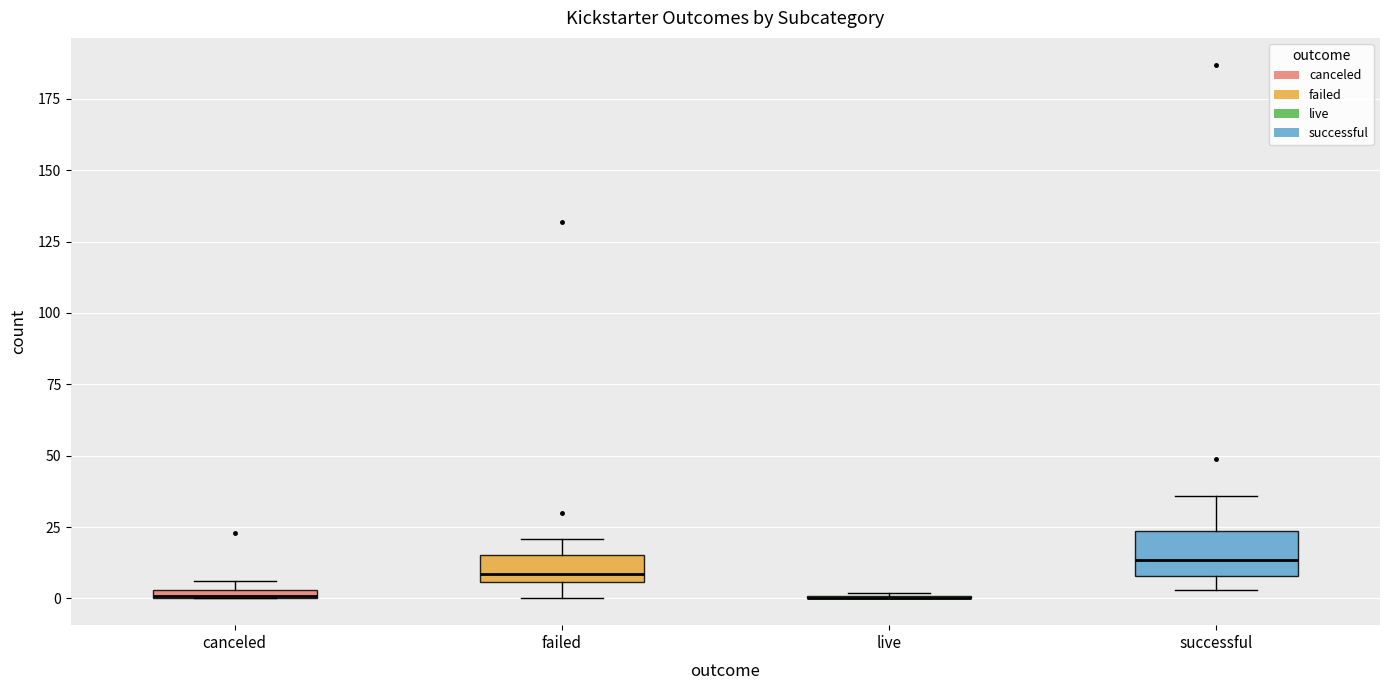

Comparing the boxes themselves (not the whiskers), which one is the tallest?

successful